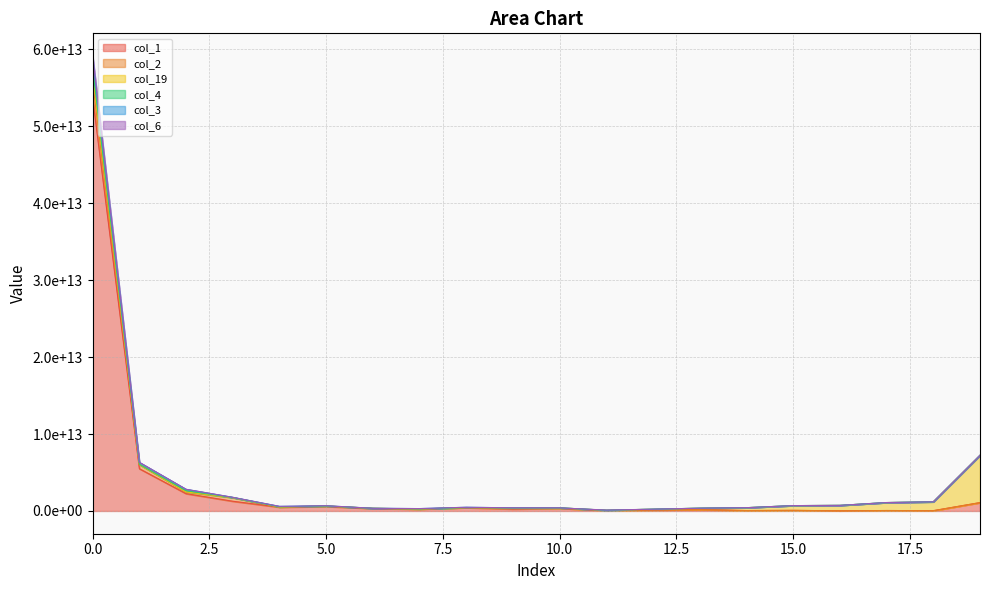

True or false: col_4 has more than 2 points higher than both neighbors.

True